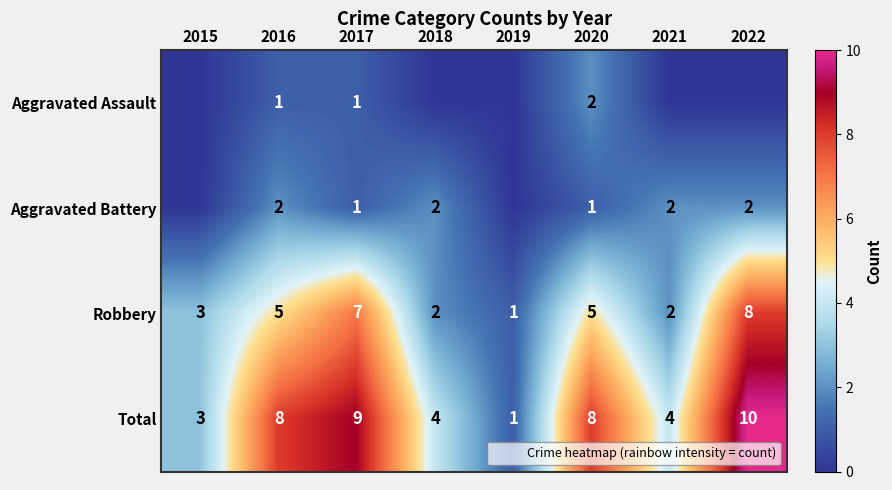

What is the highest value of the Robbery series?

8